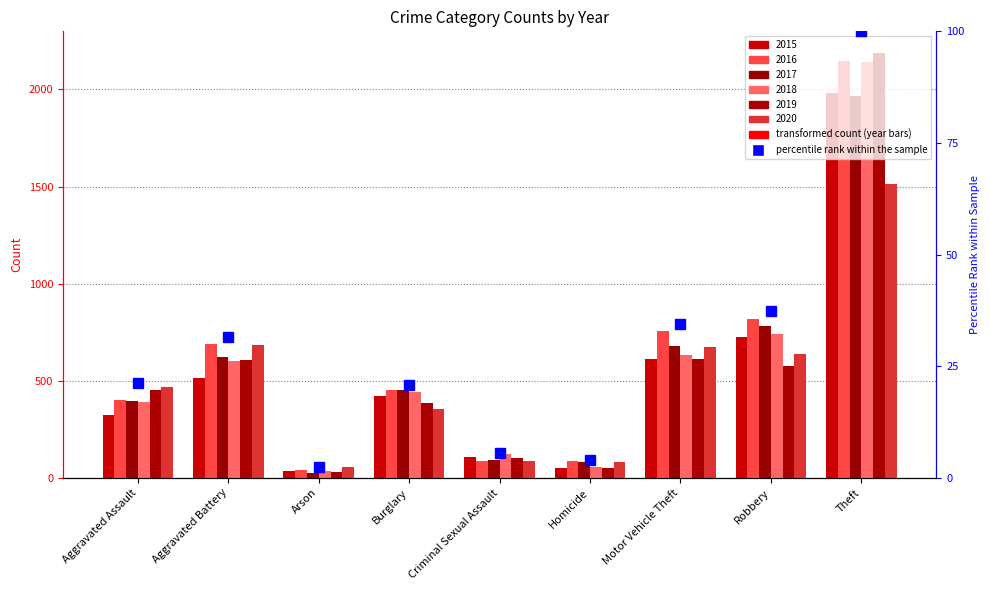

Reading left to right, extract all data points from this chart.

21.3	31.6	2.5	20.7	5.6	4.0	34.5	37.4	100.0